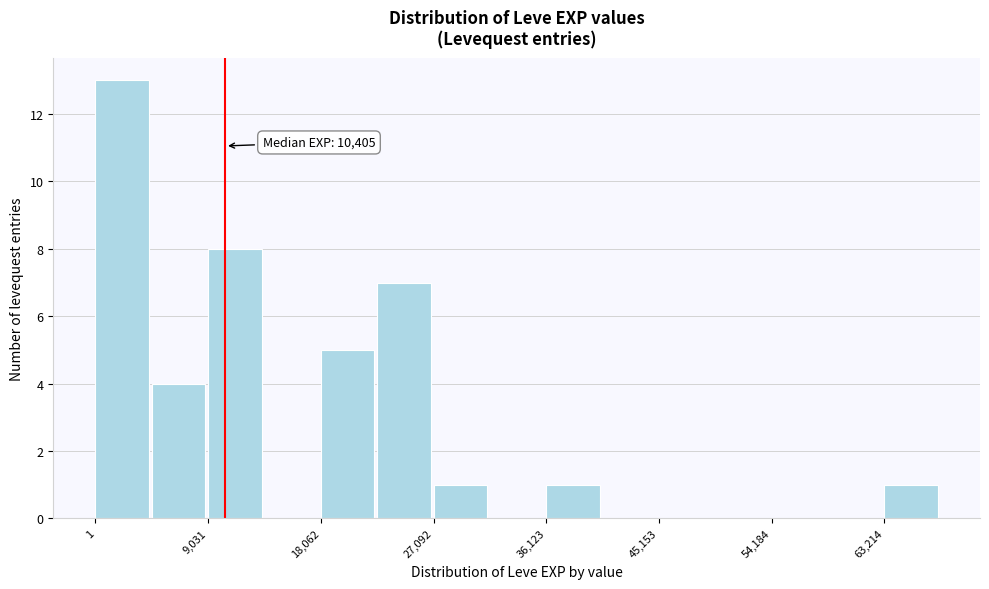

Which range on the x-axis has the tallest bar?

0 to 5000